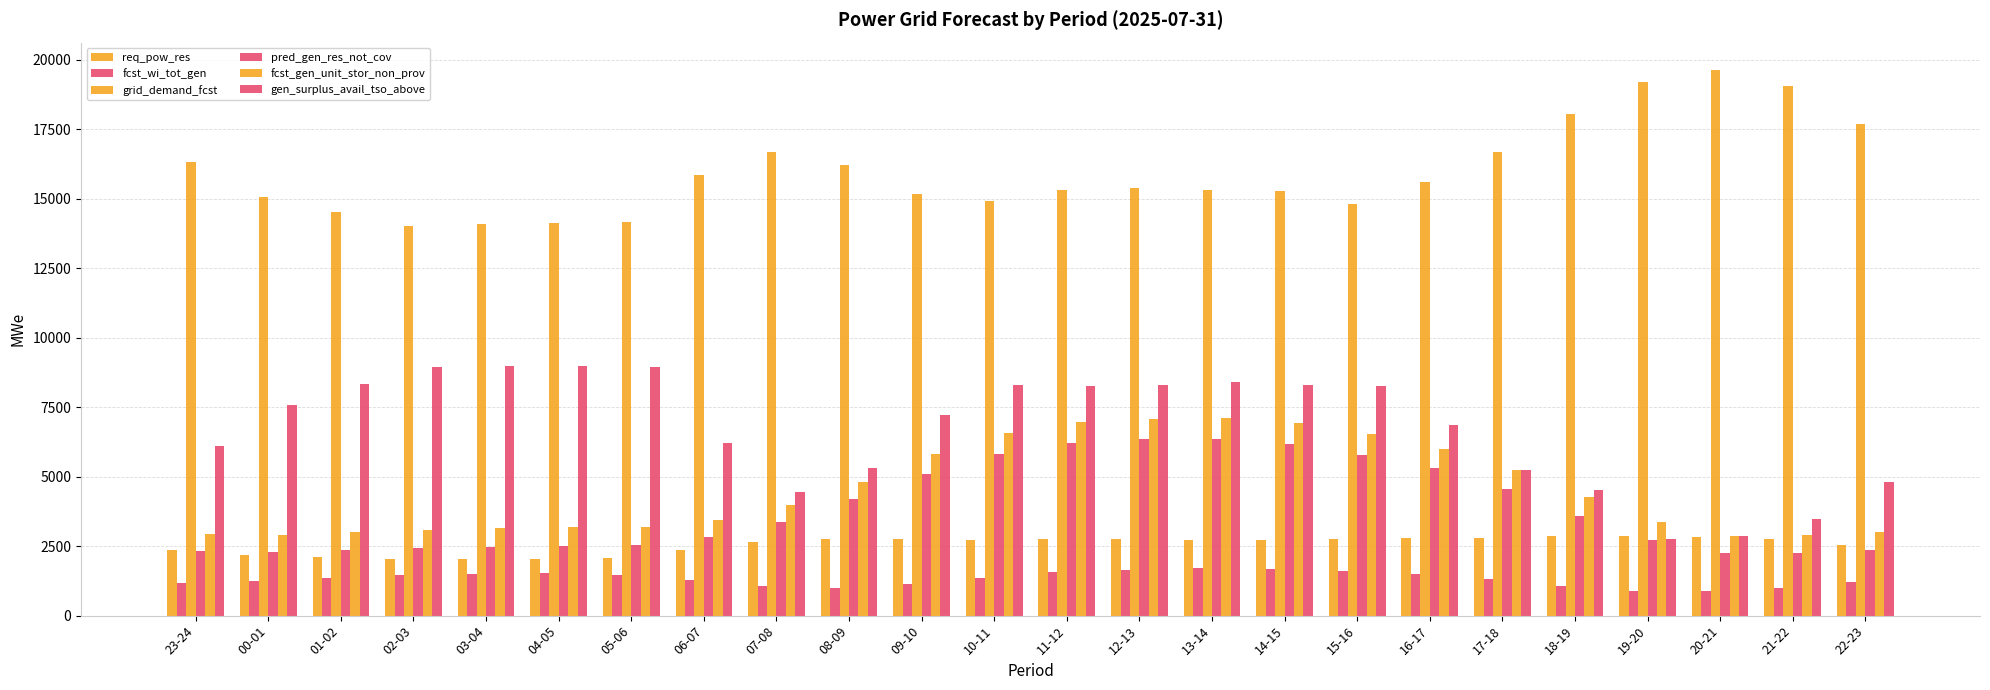

How many bars are there in total?

144